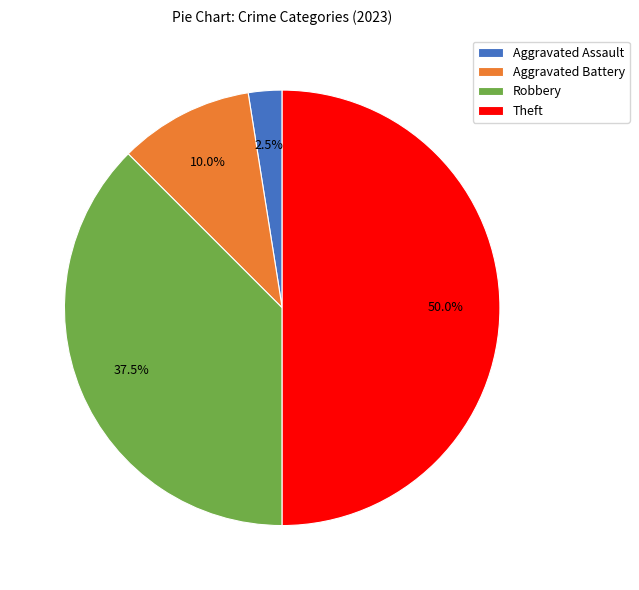

How many slices are in this pie chart?

4